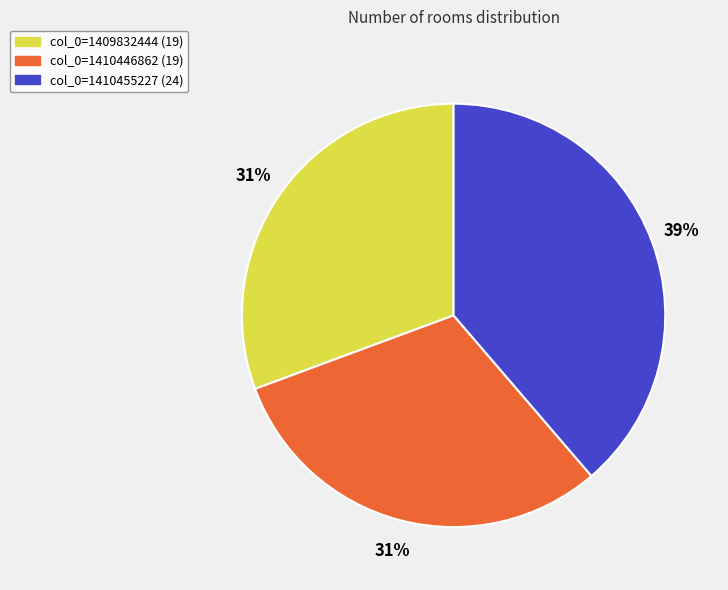

To the nearest percent, what is the average slice percentage?

33%